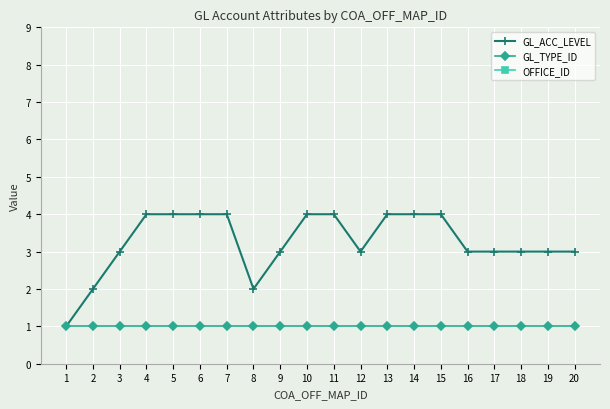

Which series has the largest total across all categories?

OFFICE_ID